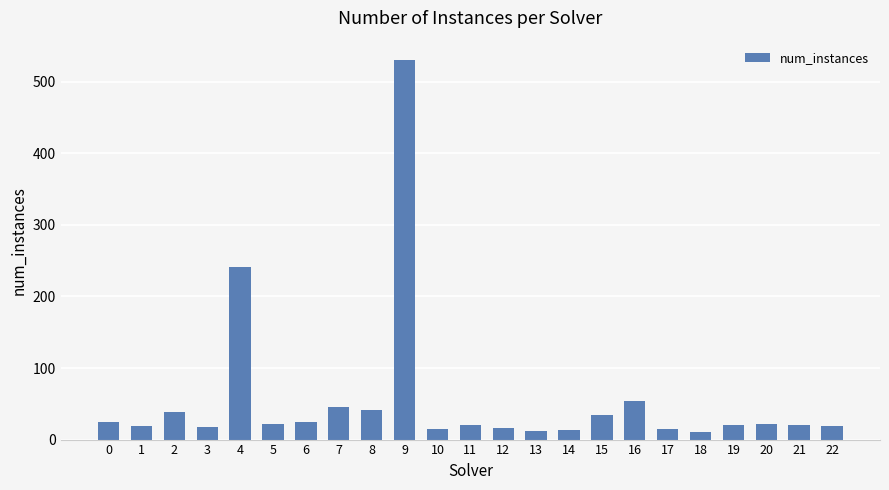

What is the maximum value shown in the chart?

531